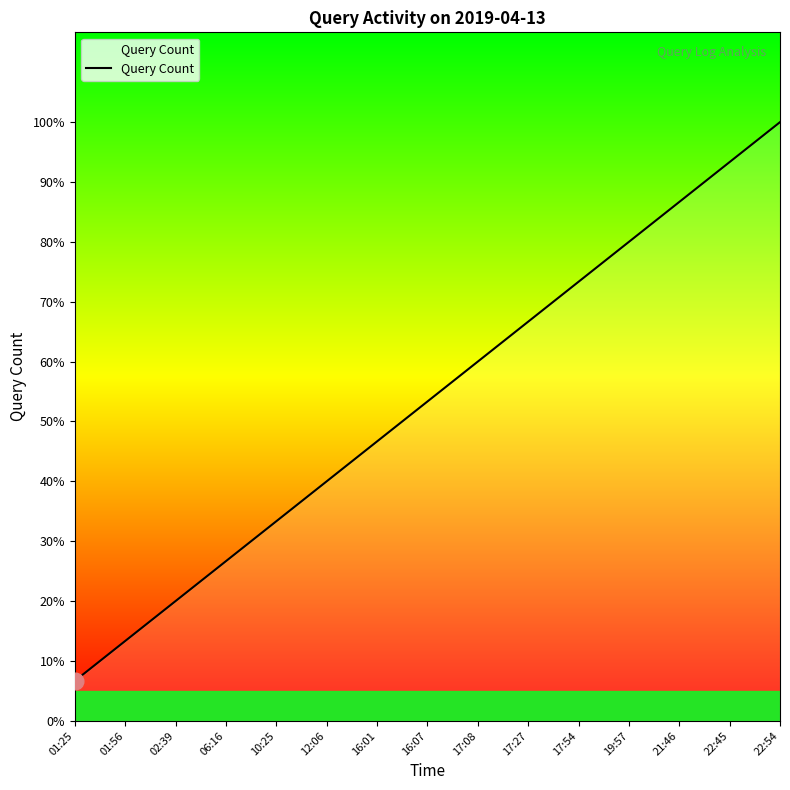

Is this an area chart (filled region under the line)?

Yes